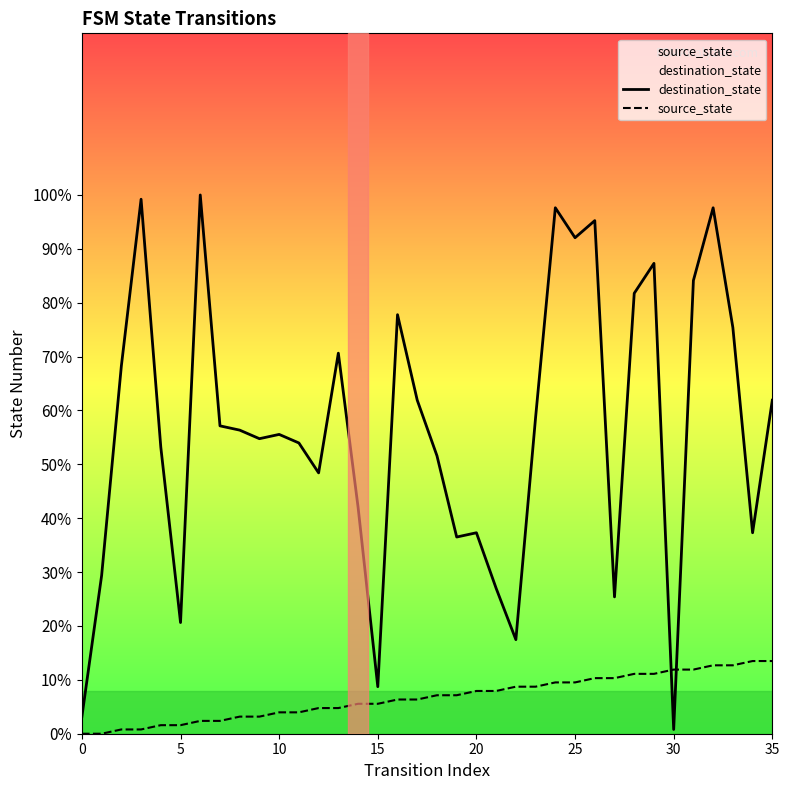

List the series in order of their peak value, lowest first.

source_state, destination_state